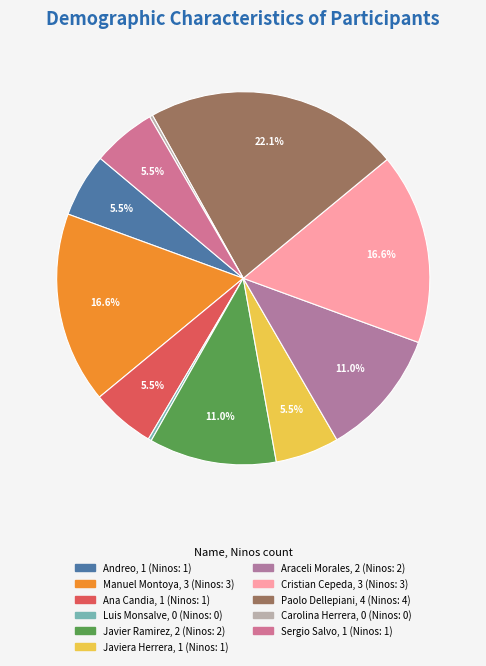

Does any single category account for the majority?

No